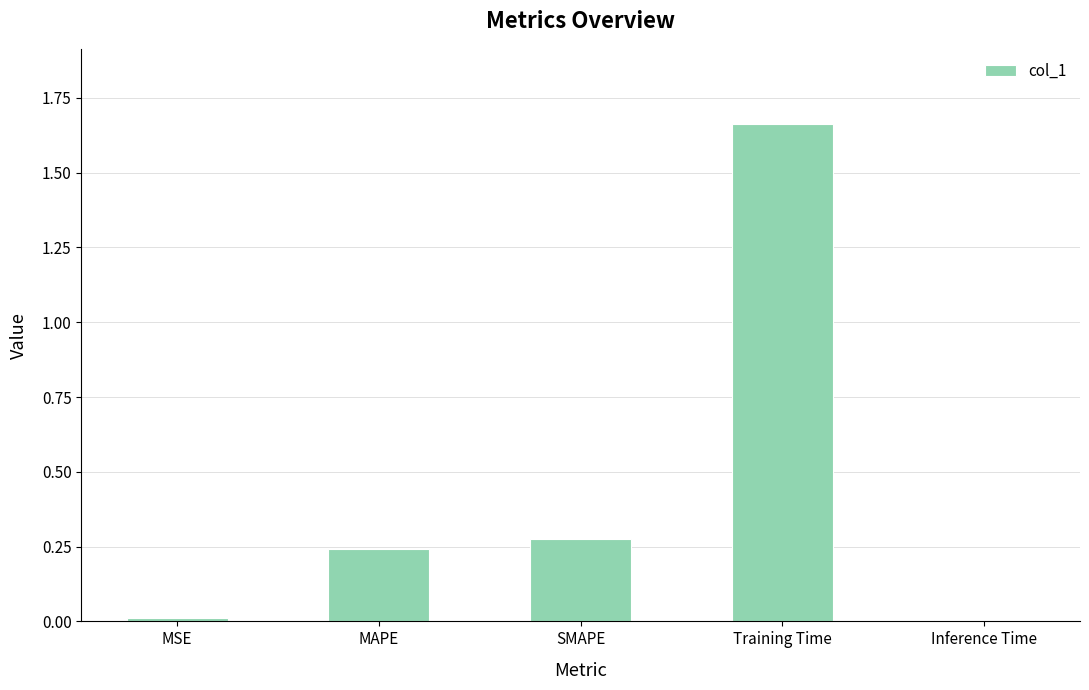

How many bars are there in total?

5